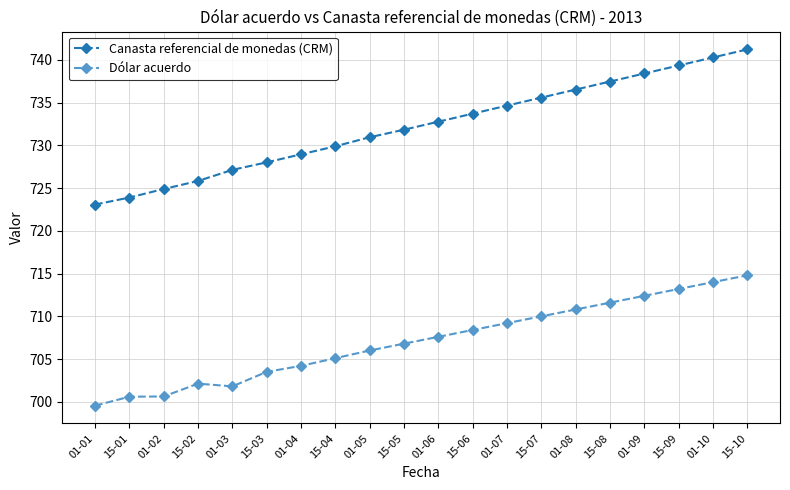

Is the value of Canasta referencial de monedas (CRM) at 15-01 greater than the value of Dólar acuerdo at 15-03?

Yes